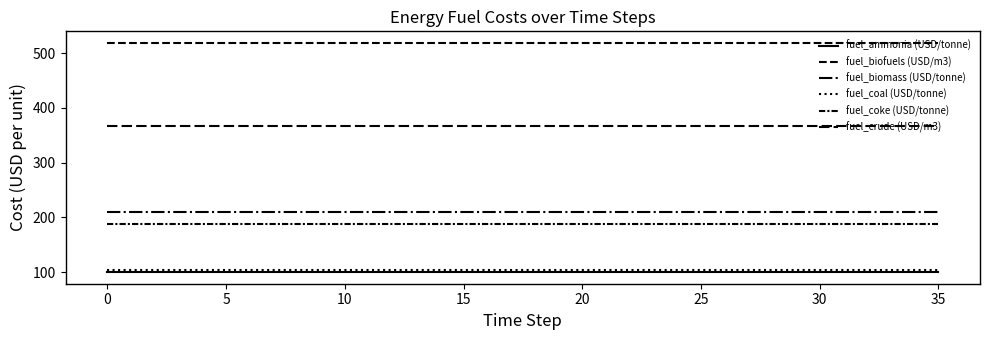

How many lines are shown in the chart?

6